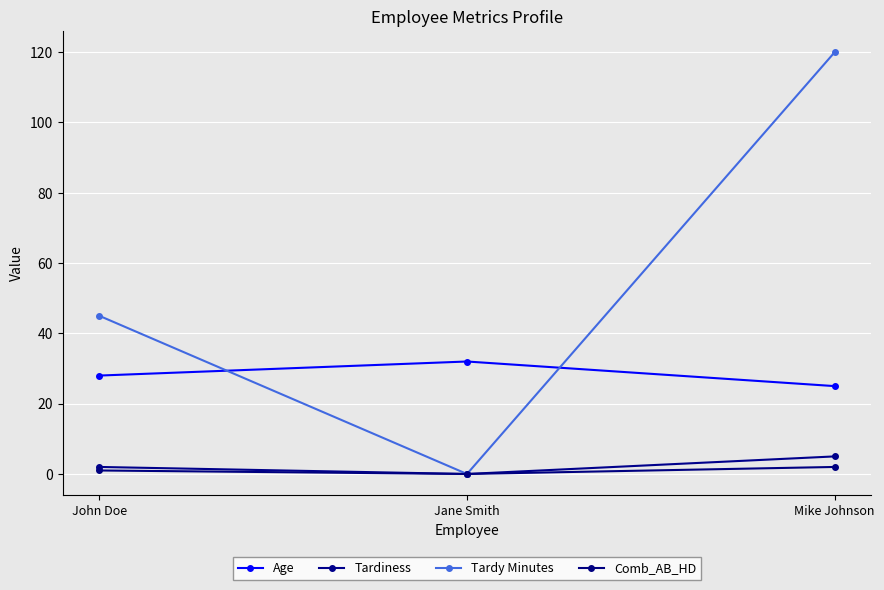

What is the total value across all series at John Doe?

76